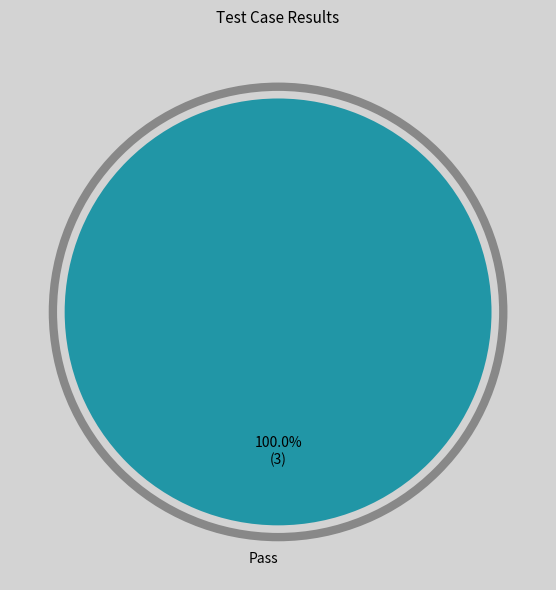

How many segments does this pie chart have?

1